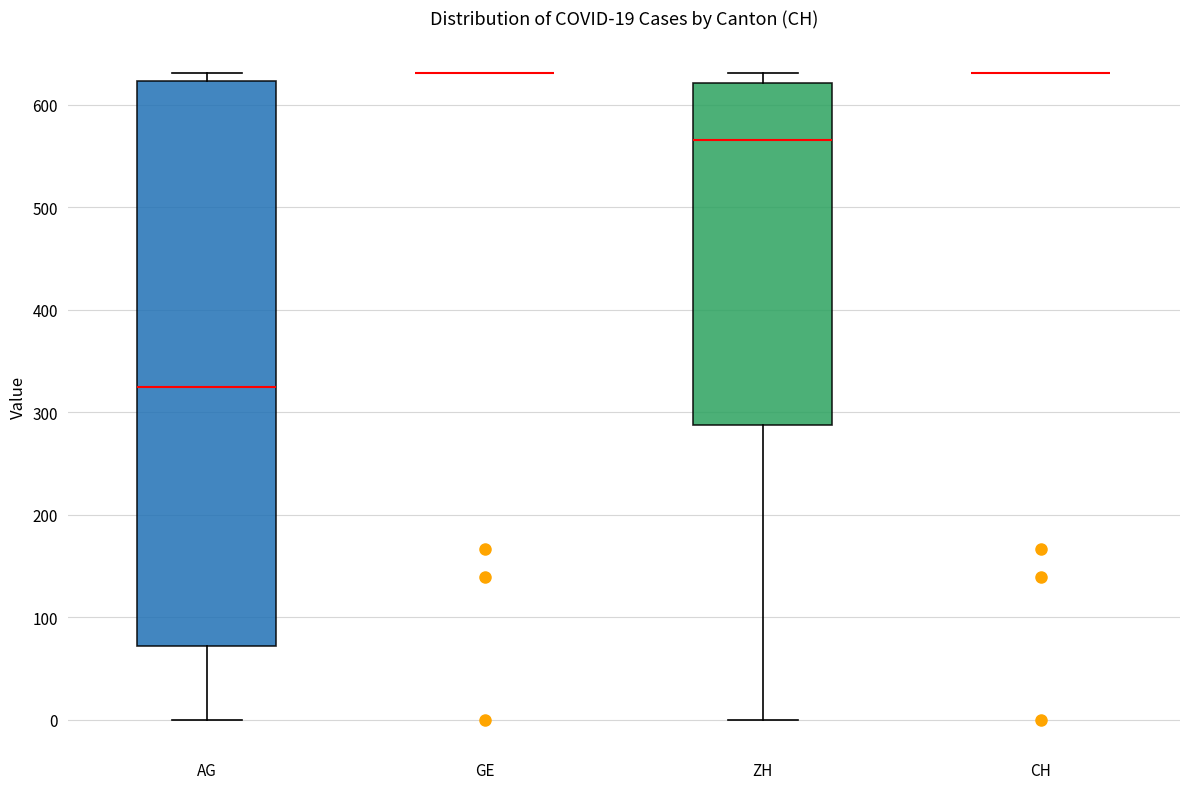

Which box is the tallest, from its lower edge to its upper edge?

AG